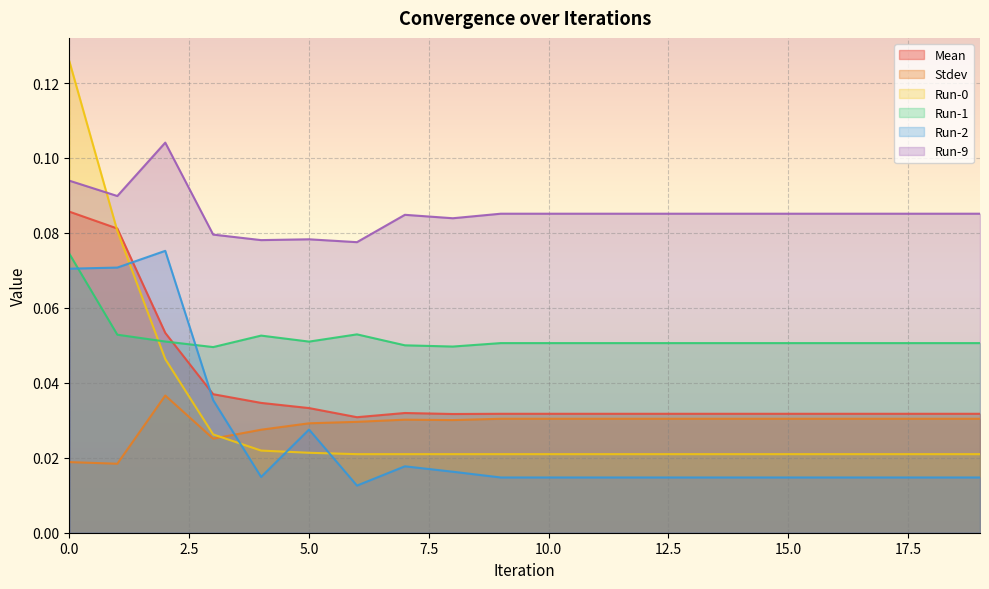

Reading left to right, extract all data points from this chart.

Mean: 0=0.1	1=0.1	2=0.1	3=0.0	4=0.0	5=0.0	6=0.0	7=0.0	8=0.0	9=0.0	10=0.0	11=0.0	12=0.0	13=0.0	14=0.0	15=0.0	16=0.0	17=0.0	18=0.0	19=0.0
Stdev: 0=0.0	1=0.0	2=0.0	3=0.0	4=0.0	5=0.0	6=0.0	7=0.0	8=0.0	9=0.0	10=0.0	11=0.0	12=0.0	13=0.0	14=0.0	15=0.0	16=0.0	17=0.0	18=0.0	19=0.0
Run-0: 0=0.1	1=0.1	2=0.0	3=0.0	4=0.0	5=0.0	6=0.0	7=0.0	8=0.0	9=0.0	10=0.0	11=0.0	12=0.0	13=0.0	14=0.0	15=0.0	16=0.0	17=0.0	18=0.0	19=0.0
Run-1: 0=0.1	1=0.1	2=0.1	3=0.0	4=0.1	5=0.1	6=0.1	7=0.1	8=0.0	9=0.1	10=0.1	11=0.1	12=0.1	13=0.1	14=0.1	15=0.1	16=0.1	17=0.1	18=0.1	19=0.1
Run-2: 0=0.1	1=0.1	2=0.1	3=0.0	4=0.0	5=0.0	6=0.0	7=0.0	8=0.0	9=0.0	10=0.0	11=0.0	12=0.0	13=0.0	14=0.0	15=0.0	16=0.0	17=0.0	18=0.0	19=0.0
Run-9: 0=0.1	1=0.1	2=0.1	3=0.1	4=0.1	5=0.1	6=0.1	7=0.1	8=0.1	9=0.1	10=0.1	11=0.1	12=0.1	13=0.1	14=0.1	15=0.1	16=0.1	17=0.1	18=0.1	19=0.1